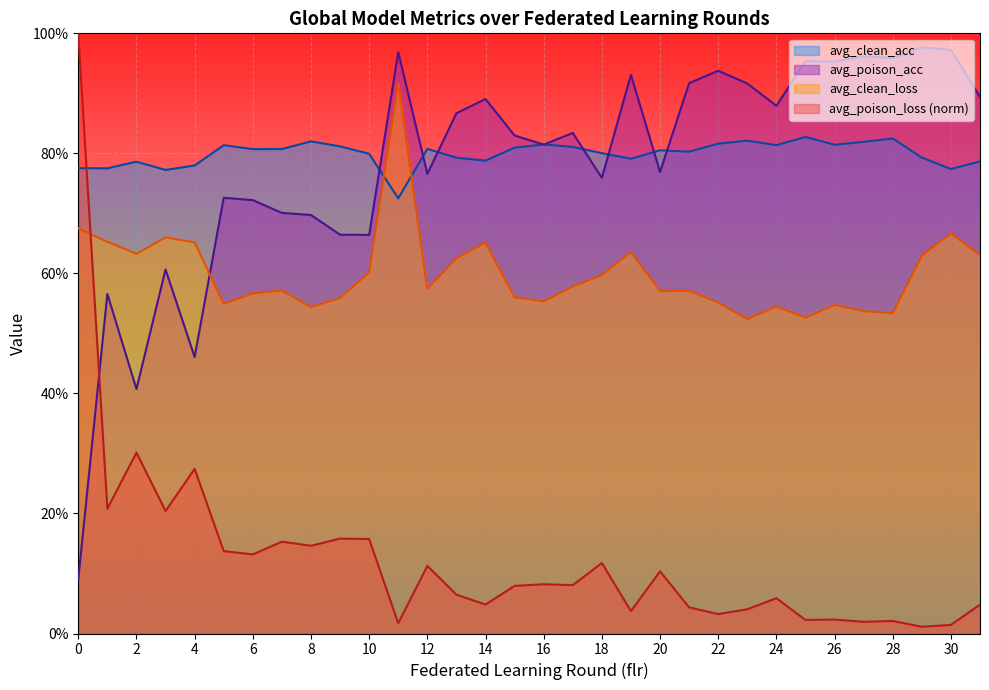

Rank the categories by avg_clean_acc value from lowest to highest.

11, 3, 30, 1, 0, 4, 2, 31, 14, 19, 13, 29, 10, 18, 21, 20, 6, 7, 12, 15, 17, 9, 5, 24, 26, 16, 22, 27, 8, 23, 28, 25